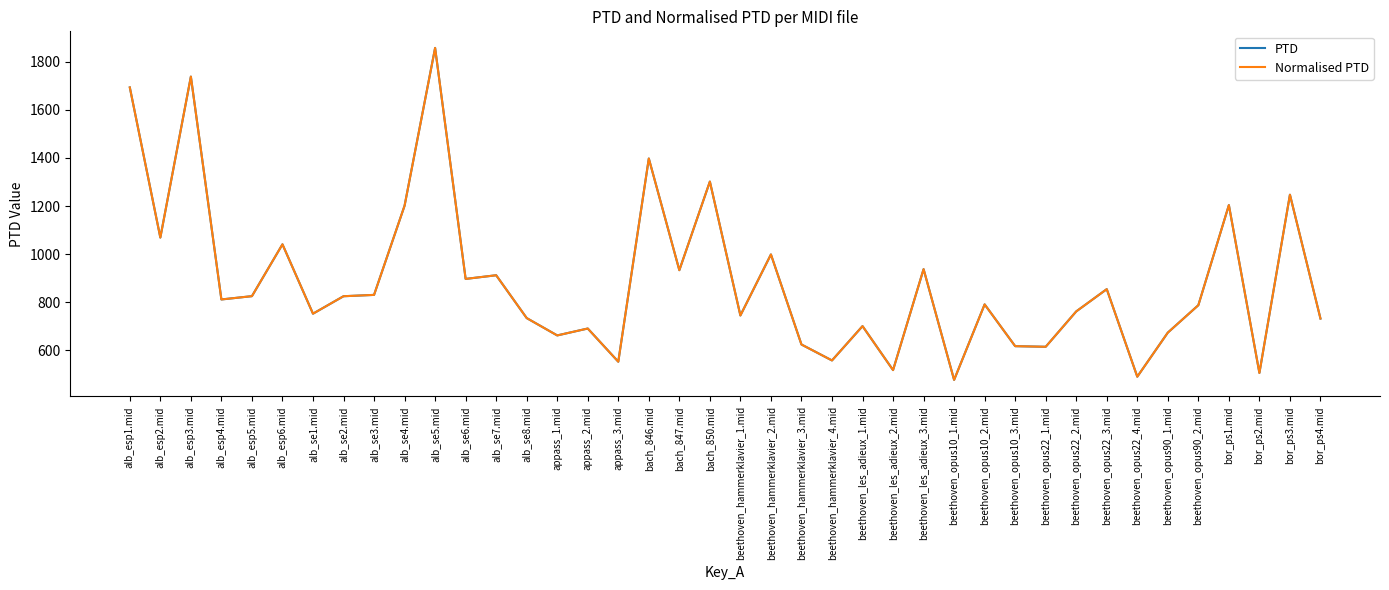

Does the chart have visible grid lines?

No